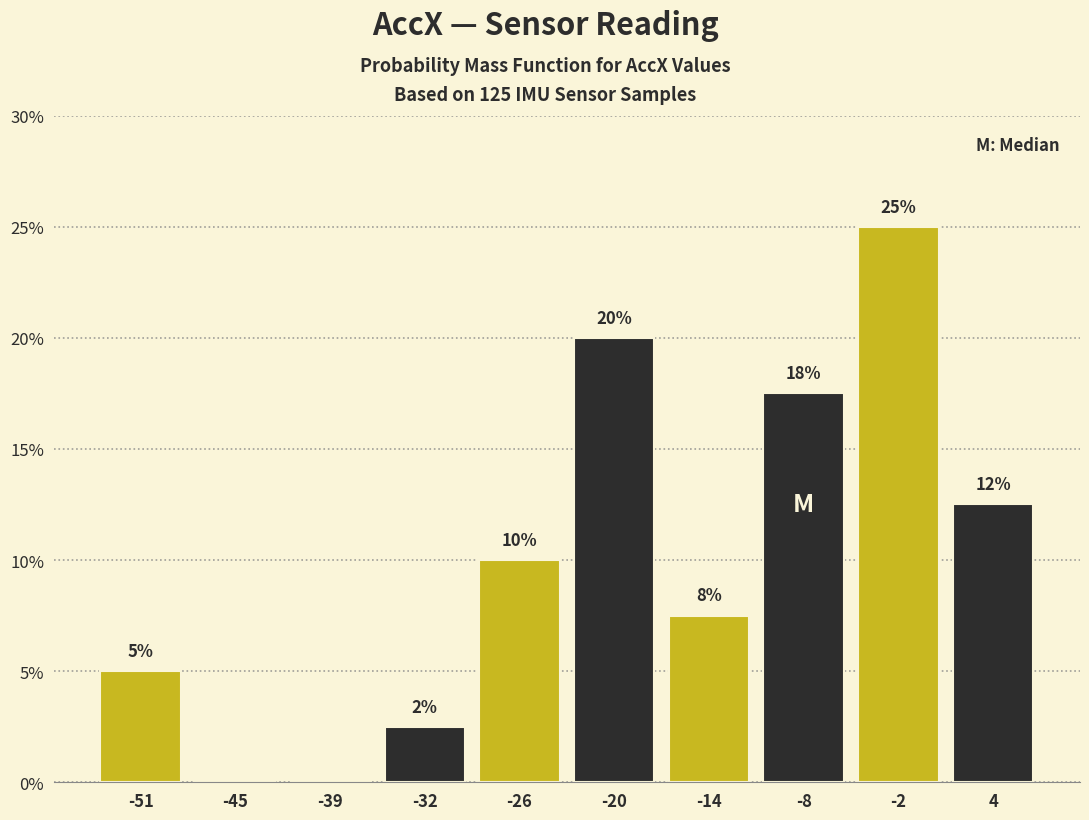

Which range on the x-axis has the tallest bar?

-5 to 1